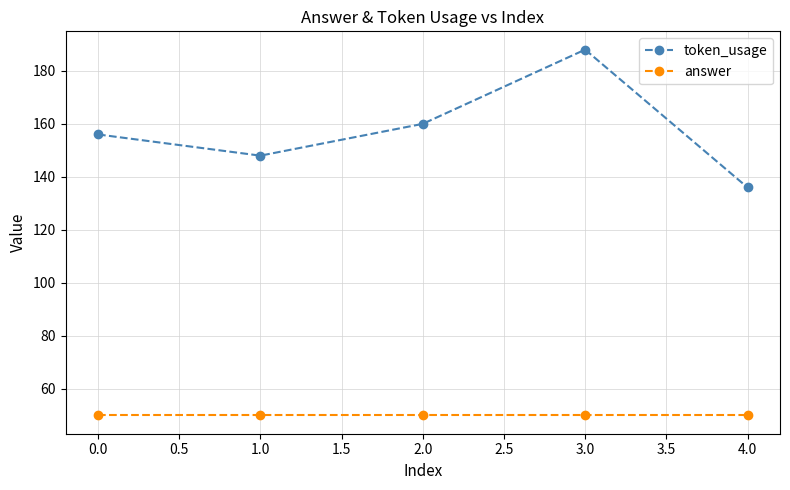

What is the sum of all token_usage values?

788